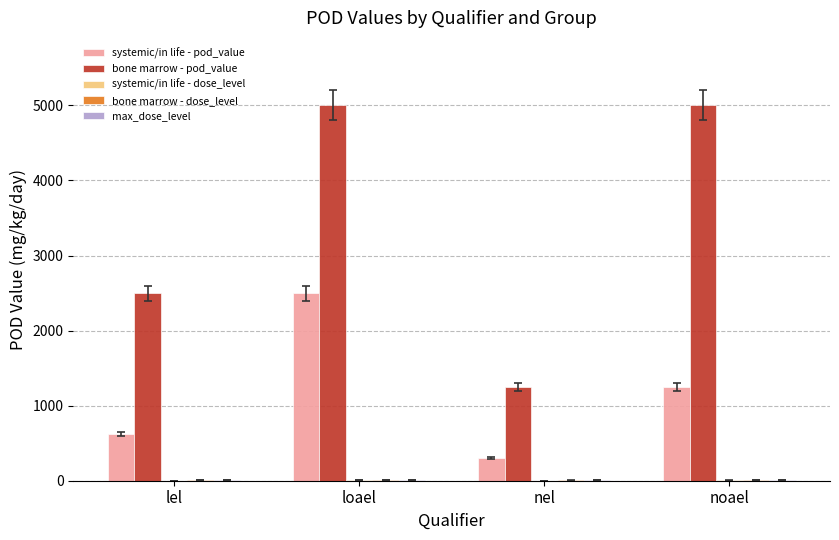

The value of systemic/in life - pod_value at nel is 300. True or false?

True